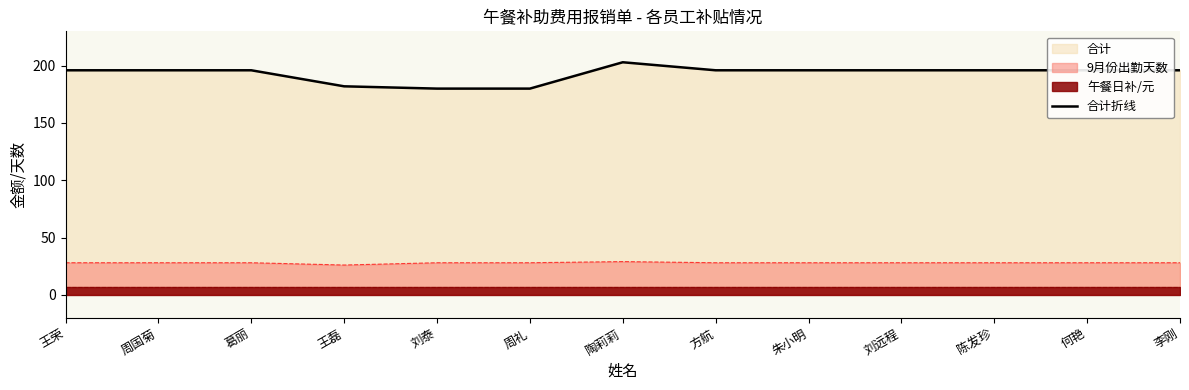

Which label corresponds to the largest value in the chart?

陶莉莉